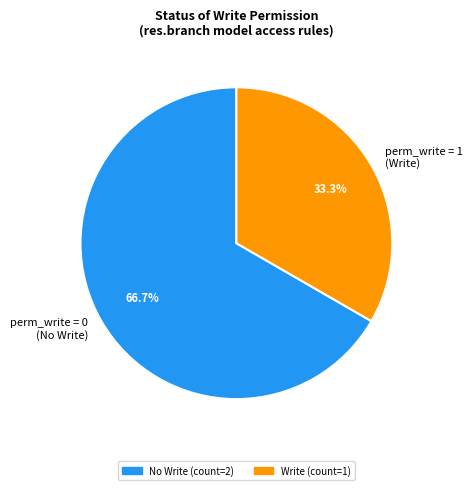

Is there any slice that represents more than half of the pie?

Yes